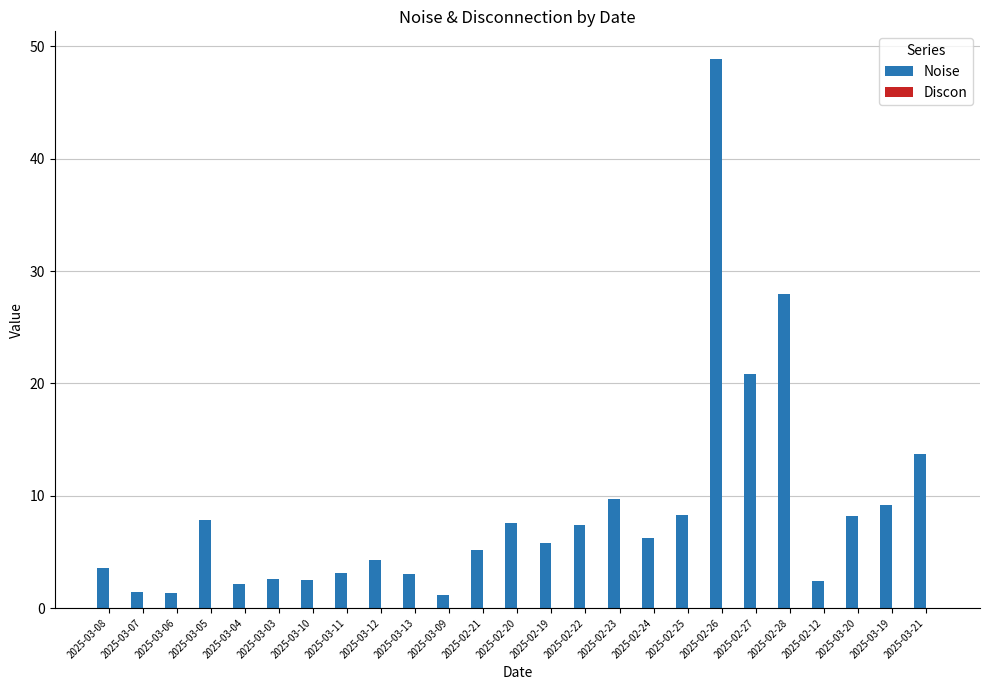

Approximately how many times larger is the value at 2025-03-07 compared to 2025-03-06?

1.1